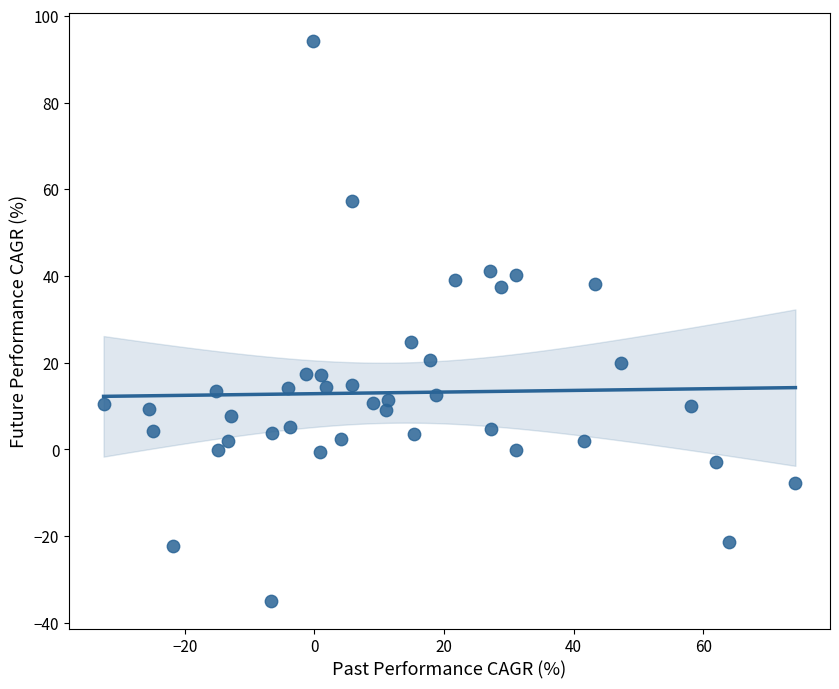

What is the range of X values (max minus min)?

106.8